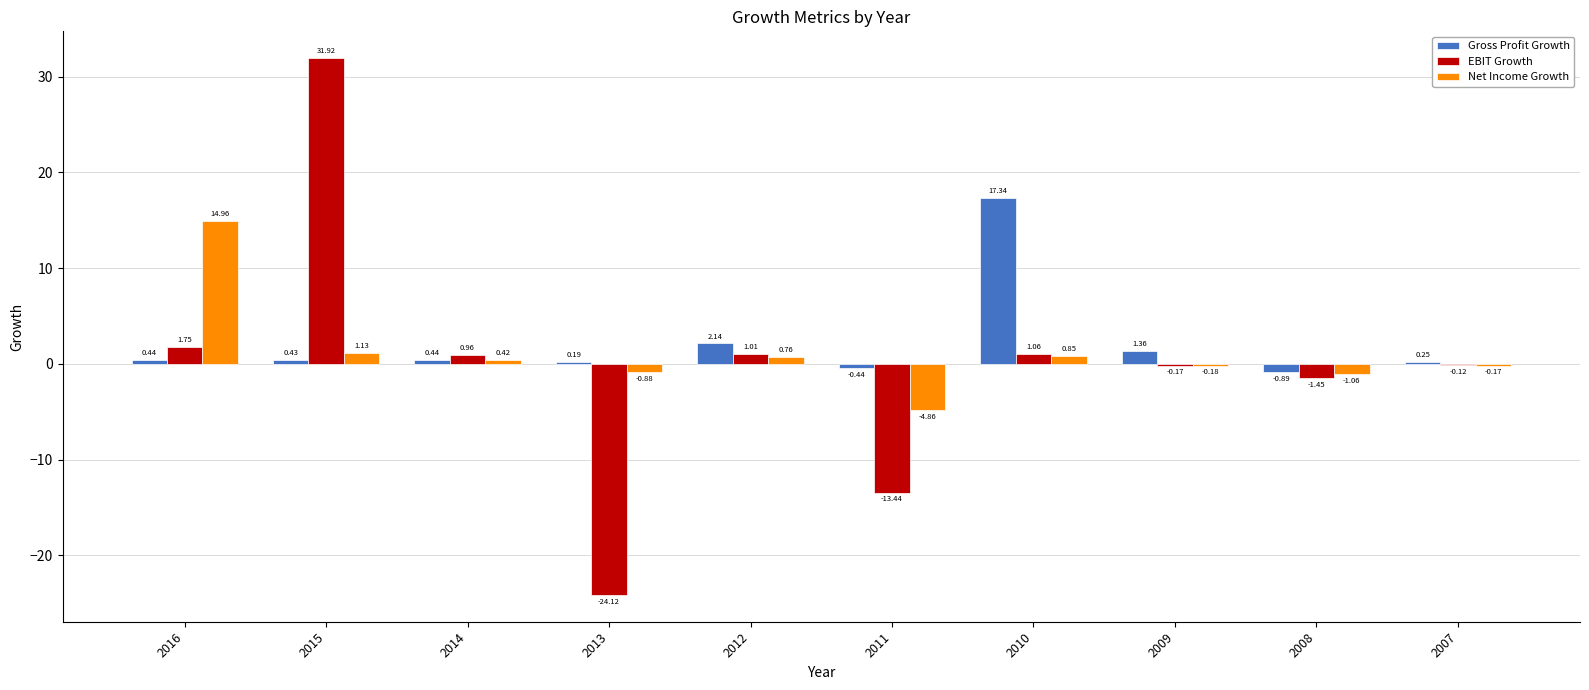

What is the sum of all Net Income Growth values?

11.0